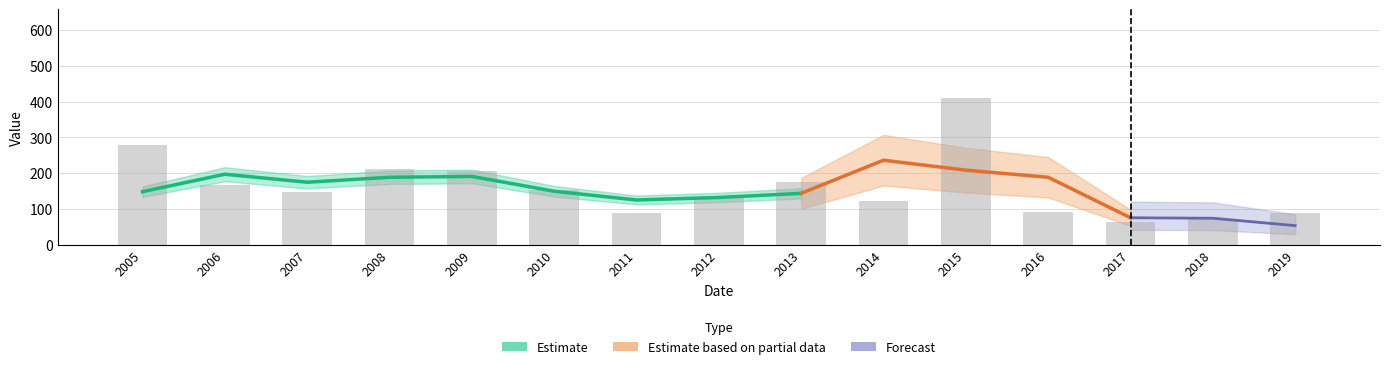

Reading left to right, extract all data points from this chart.

278.6	165.6	146.5	211.6	207.0	153.8	87.2	133.5	174.9	122.0	411.3	91.7	62.1	71.6	87.7